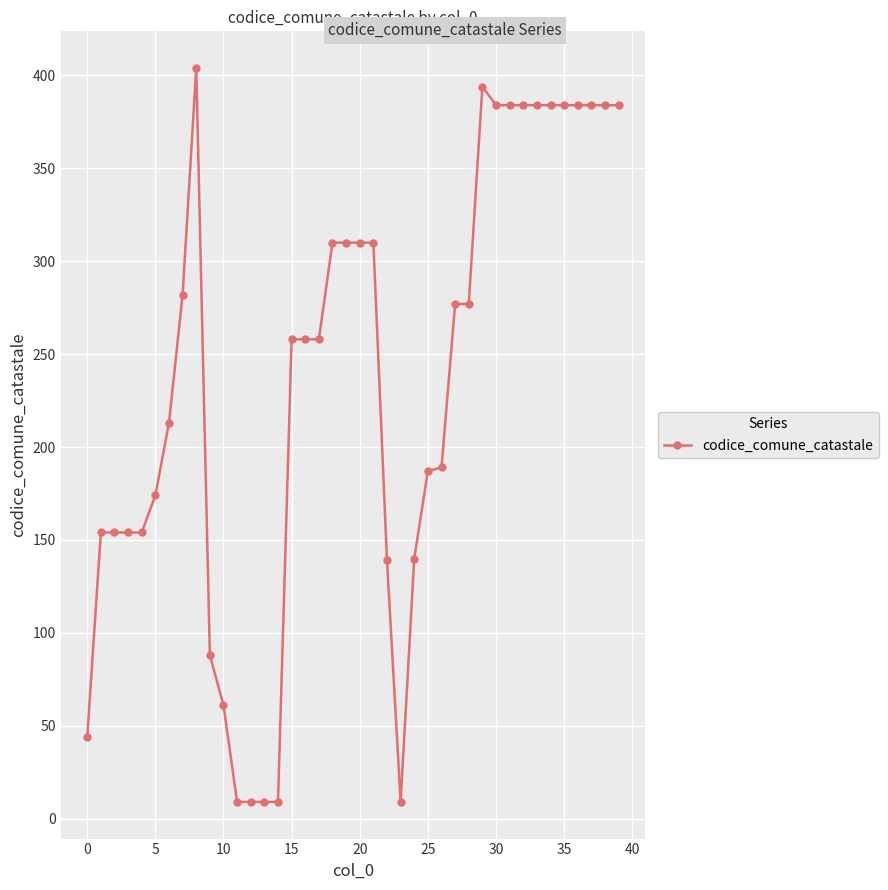

What is the average value?

235